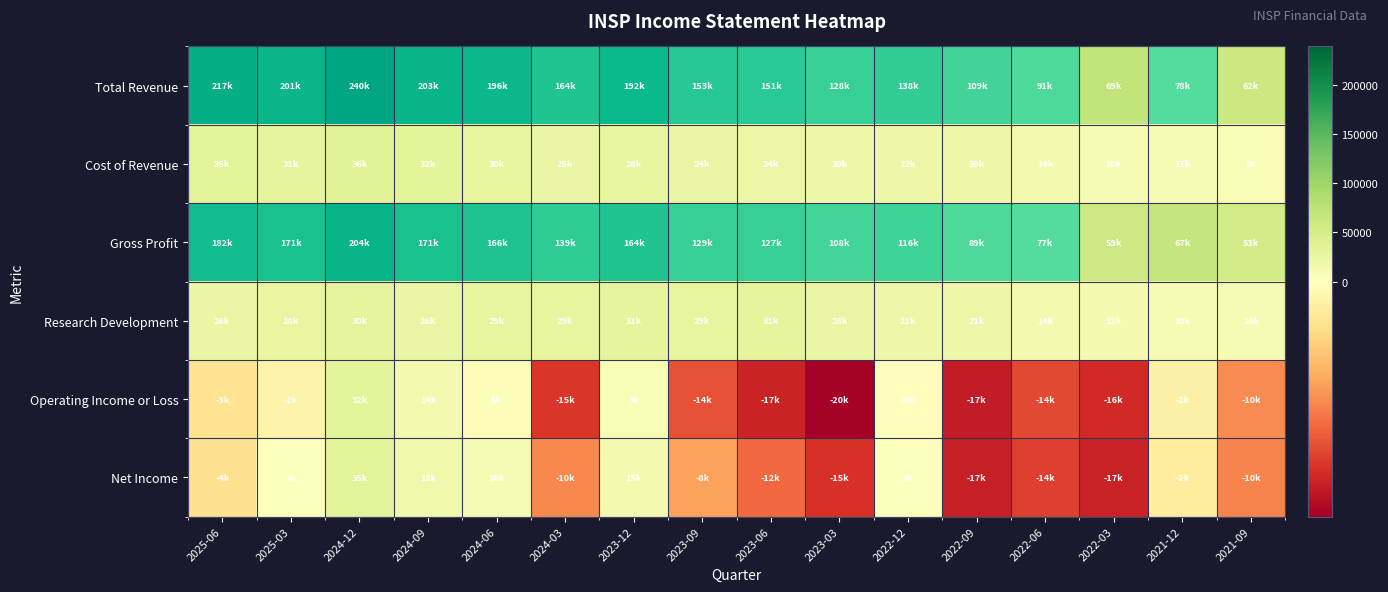

What is the difference between the highest and lowest values at 2022-06?

105900